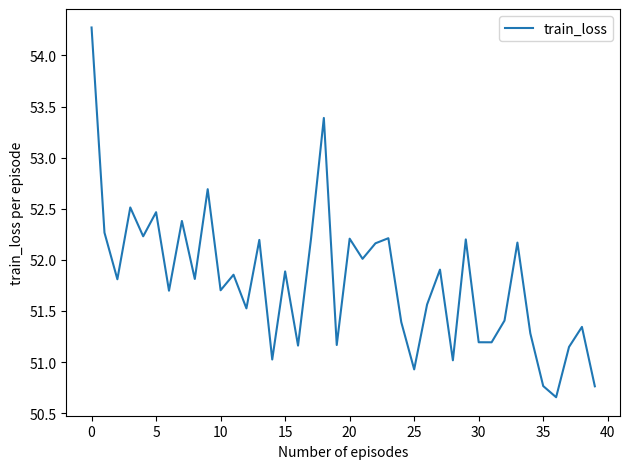

What is the maximum value shown in the chart?

54.3